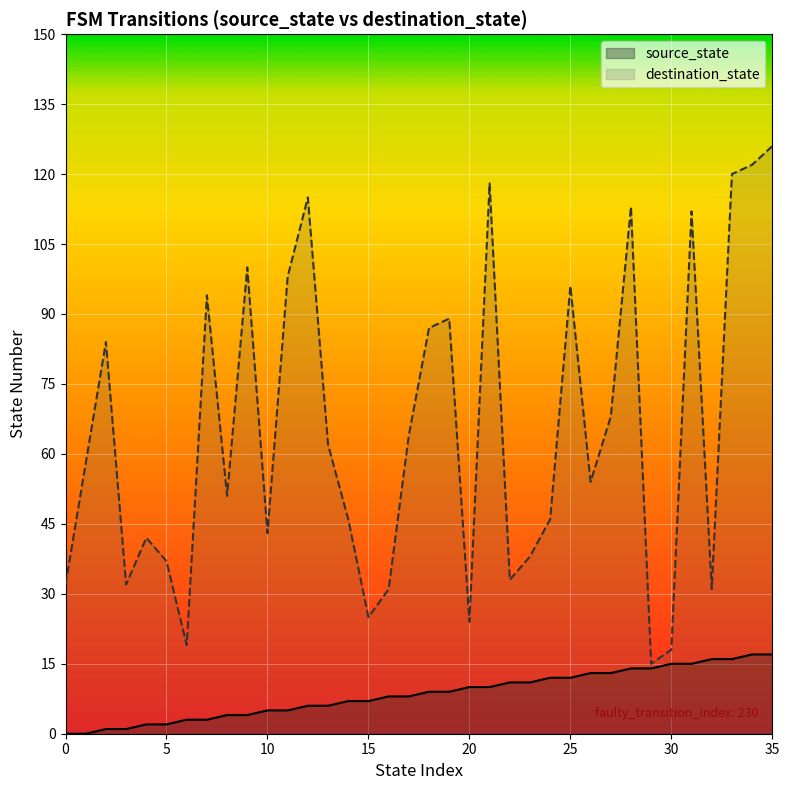

True or false: destination_state and source_state cross at least once.

False